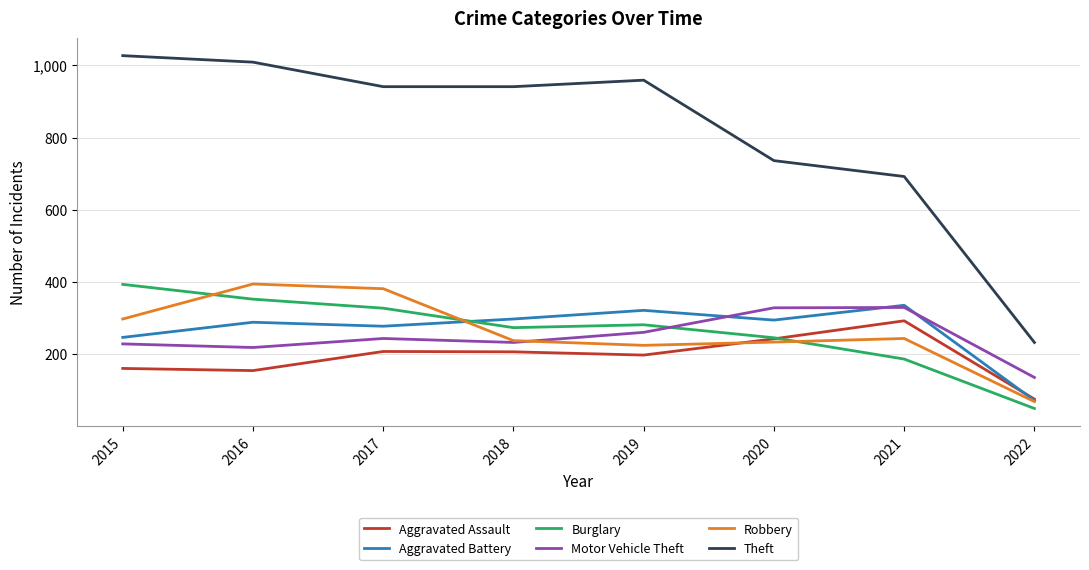

How many lines are shown in the chart?

6